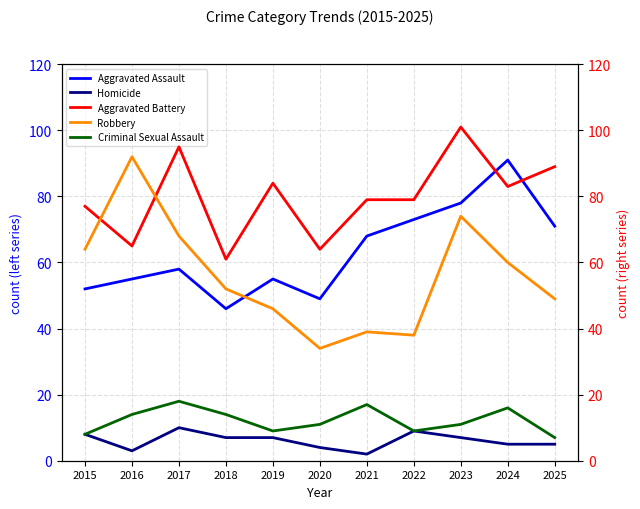

What is the difference between the maximum and minimum values in the Robbery series?

58